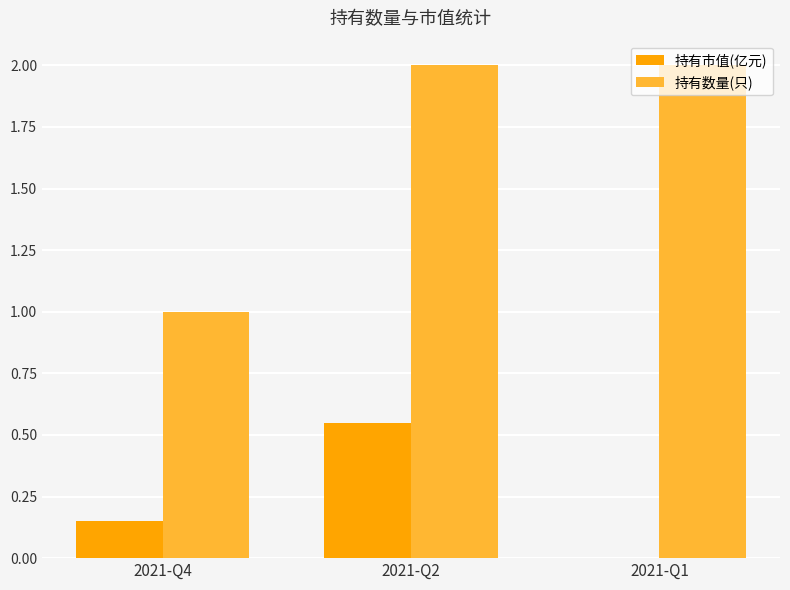

Does the chart contain stacked bars?

No